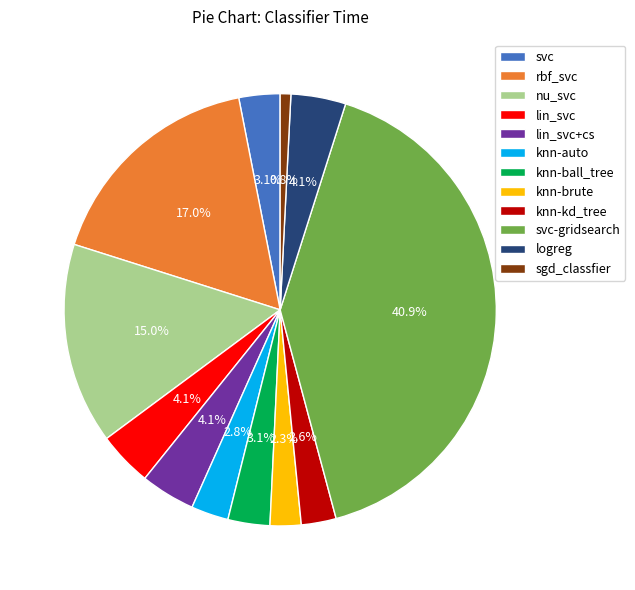

Does any single category account for the majority?

No